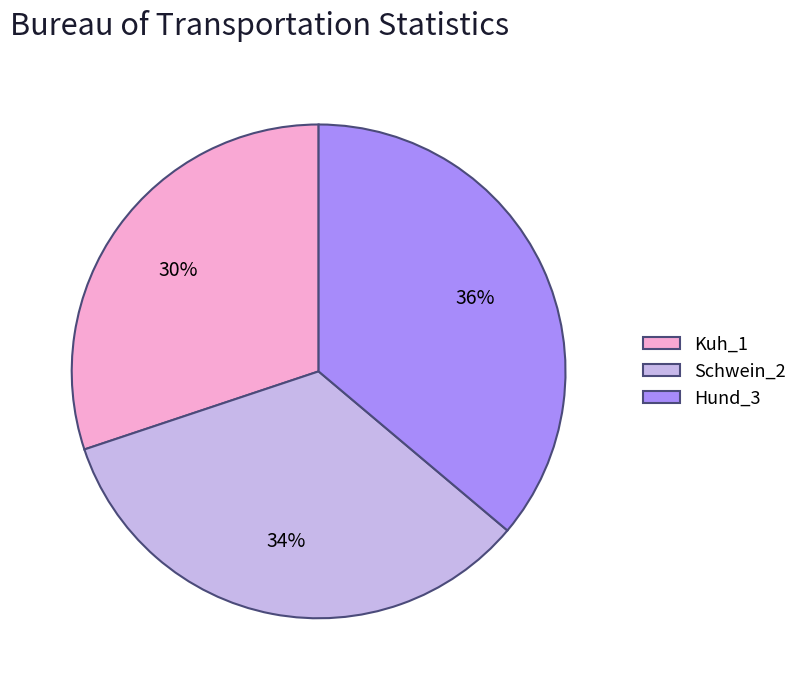

Rank the categories by value from highest to lowest.

Hund_3, Schwein_2, Kuh_1